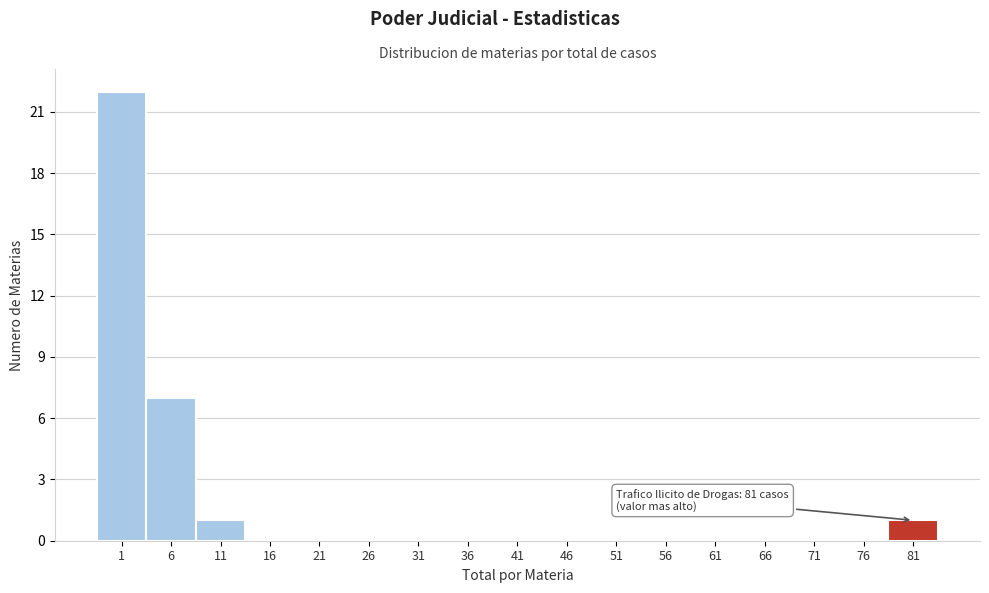

Reading left to right, list all the values displayed in this chart.

1=22	6=7	11=1	16=0	21=0	26=0	31=0	36=0	41=0	46=0	51=0	56=0	61=0	66=0	71=0	76=0	81=1